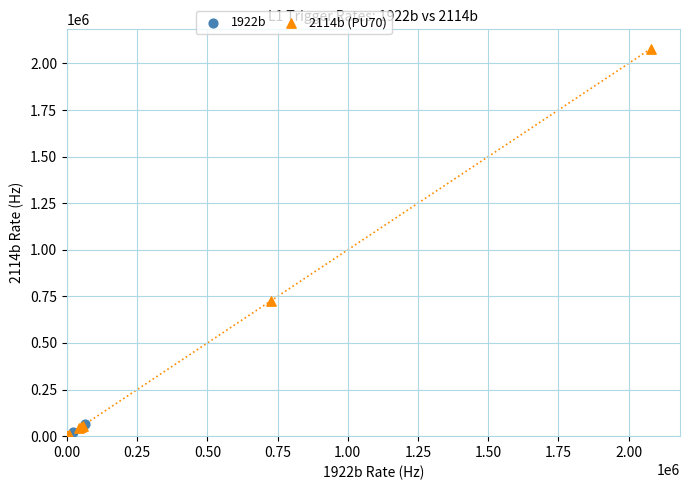

Which series has the widest spread of Y values?

2114b (PU70)